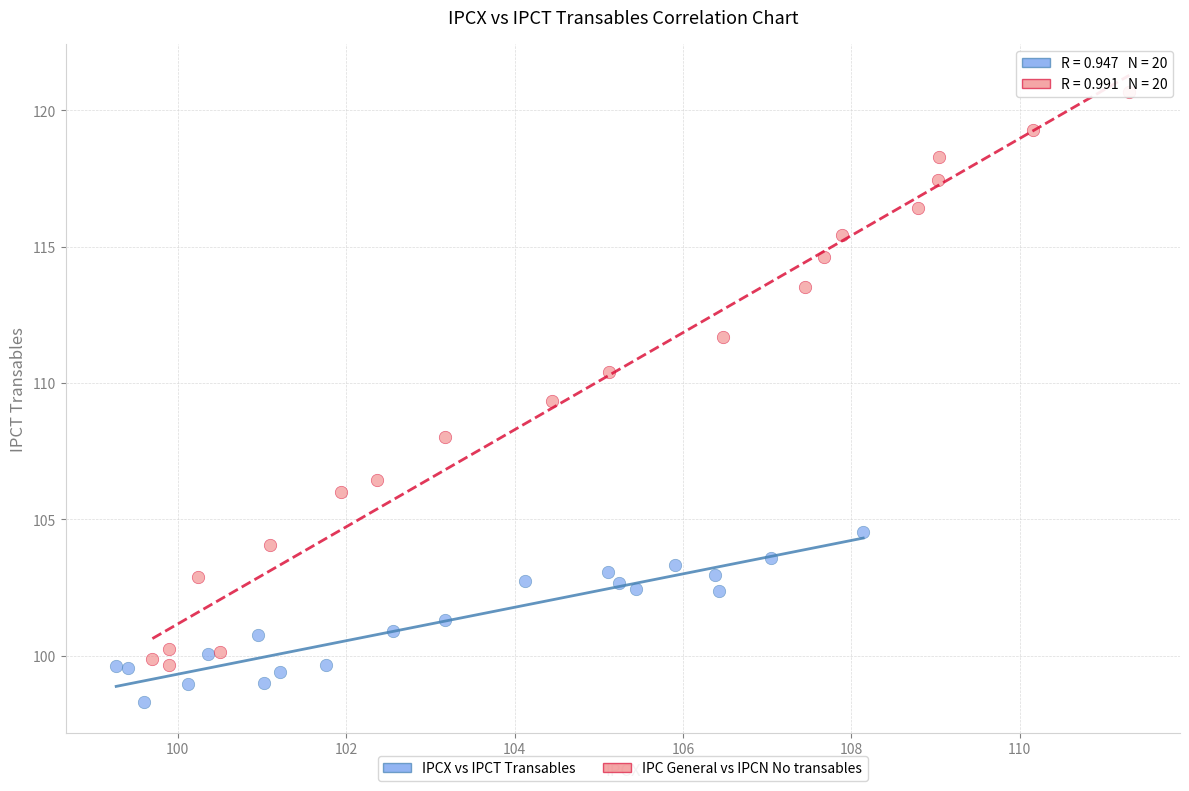

Which series reaches the minimum Y coordinate?

IPCX vs IPCT Transables